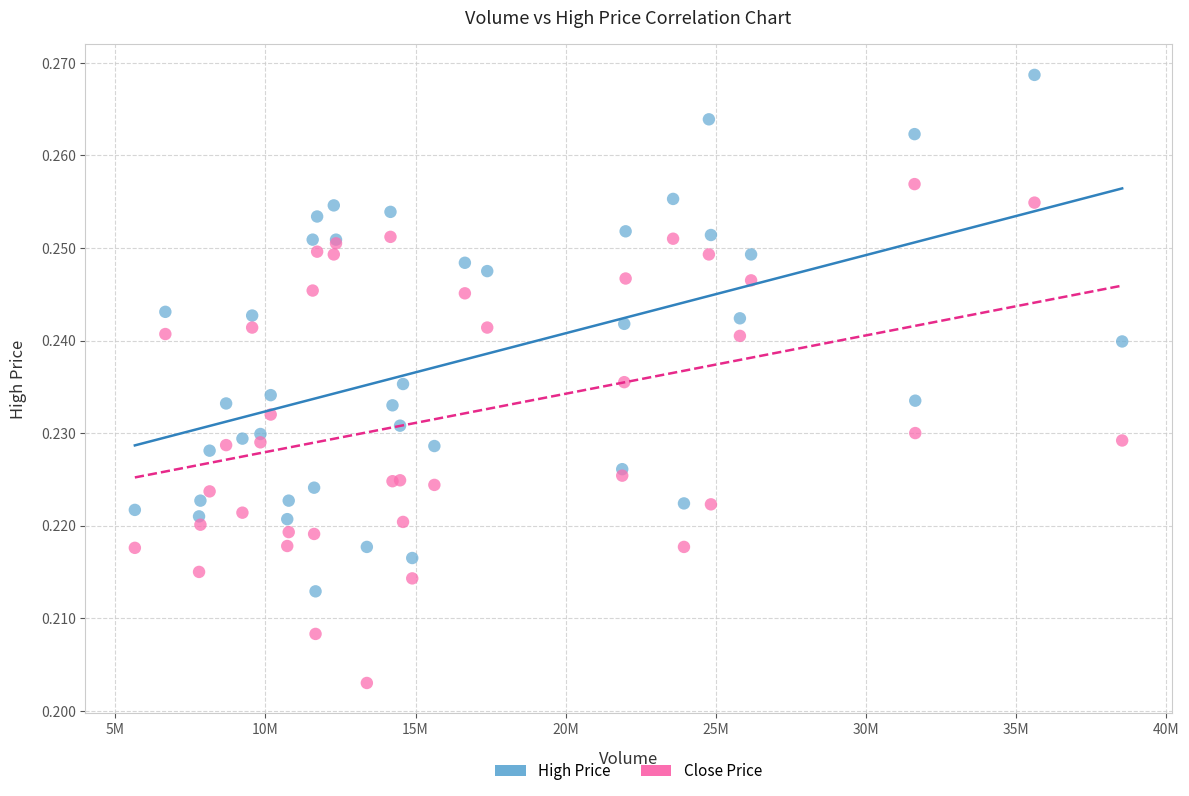

What is the X range (max minus min) for the scatter plot?

32896516.9